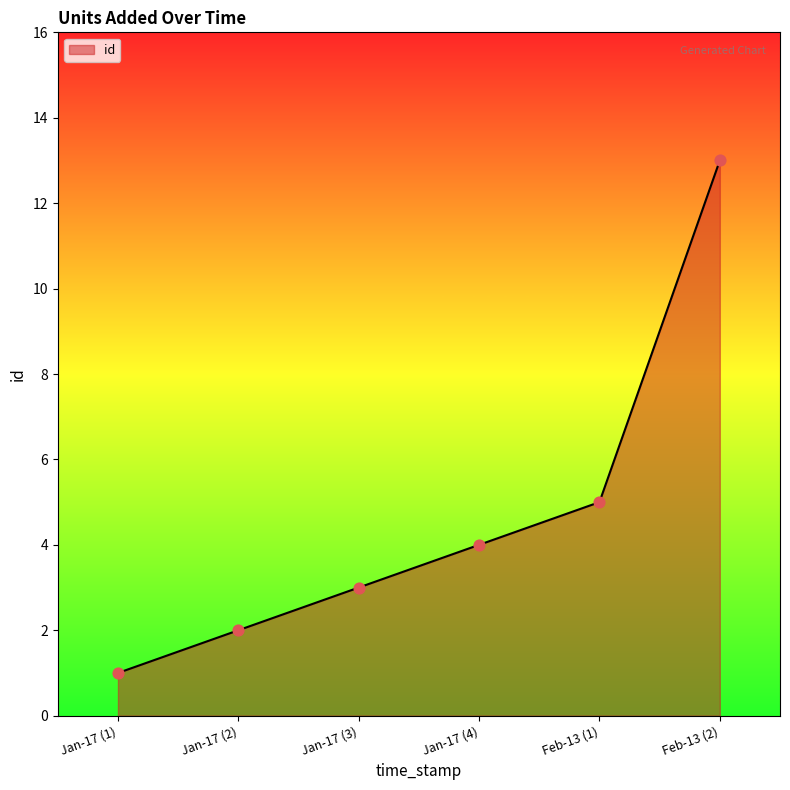

Between Jan-17 (4) and Jan-17 (2), which is larger?

Jan-17 (4)